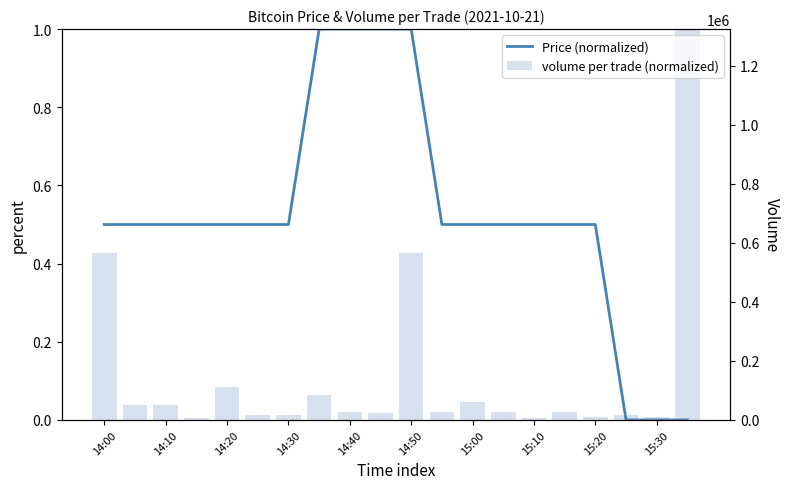

Count the Price (normalized) values in the range 0 to 1.

20